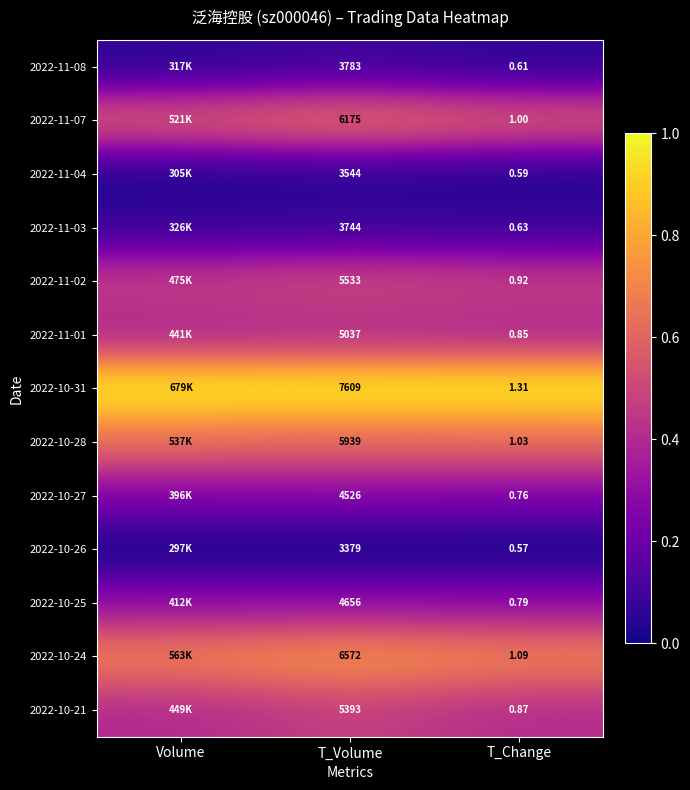

Is the value of 2022-11-03 at T_Volume greater than the value of 2022-11-02 at T_Change?

Yes